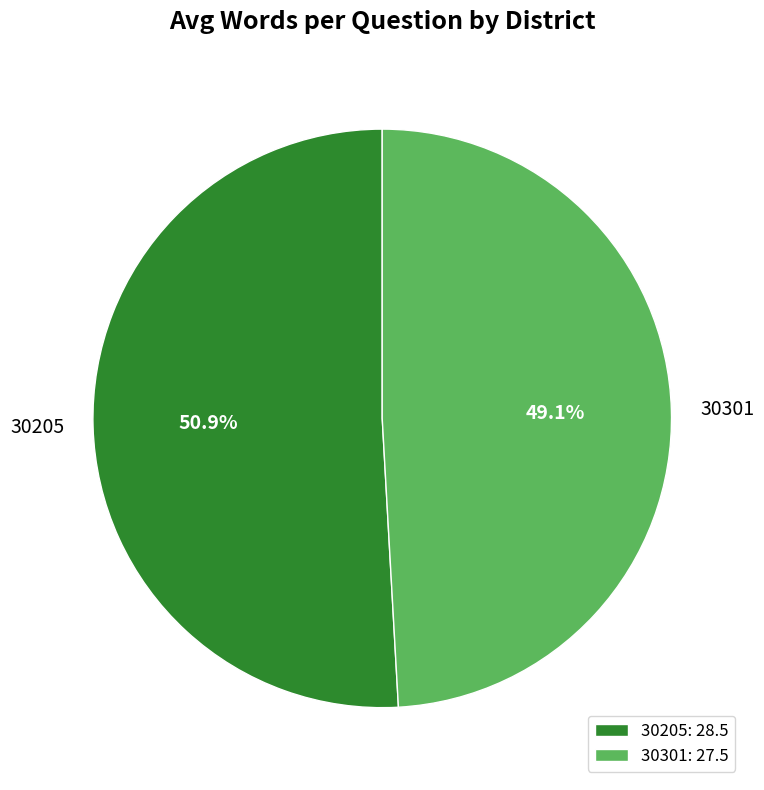

Rank the categories by value from lowest to highest.

30301, 30205